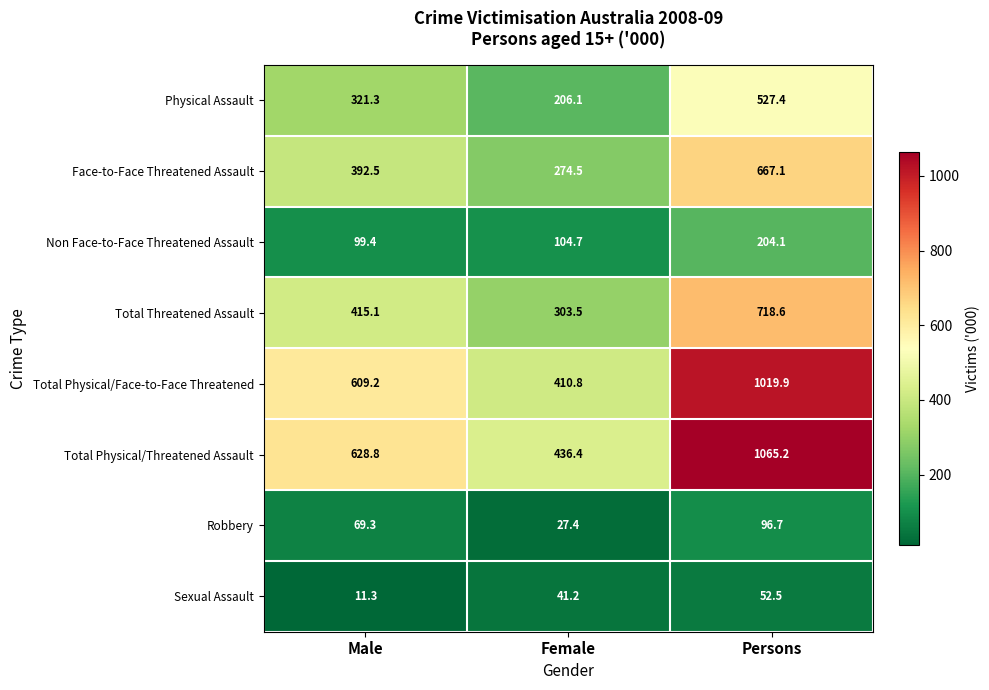

Reading right to left, extract all data points from this chart.

Physical Assault: 527.4	206.1	321.3
Face-to-Face Threatened Assault: 667.1	274.5	392.5
Non Face-to-Face Threatened Assault: 204.1	104.7	99.4
Total Threatened Assault: 718.6	303.5	415.1
Total Physical/Face-to-Face Threatened: 1019.9	410.8	609.2
Total Physical/Threatened Assault: 1065.2	436.4	628.8
Robbery: 96.7	27.4	69.3
Sexual Assault: 52.5	41.2	11.3